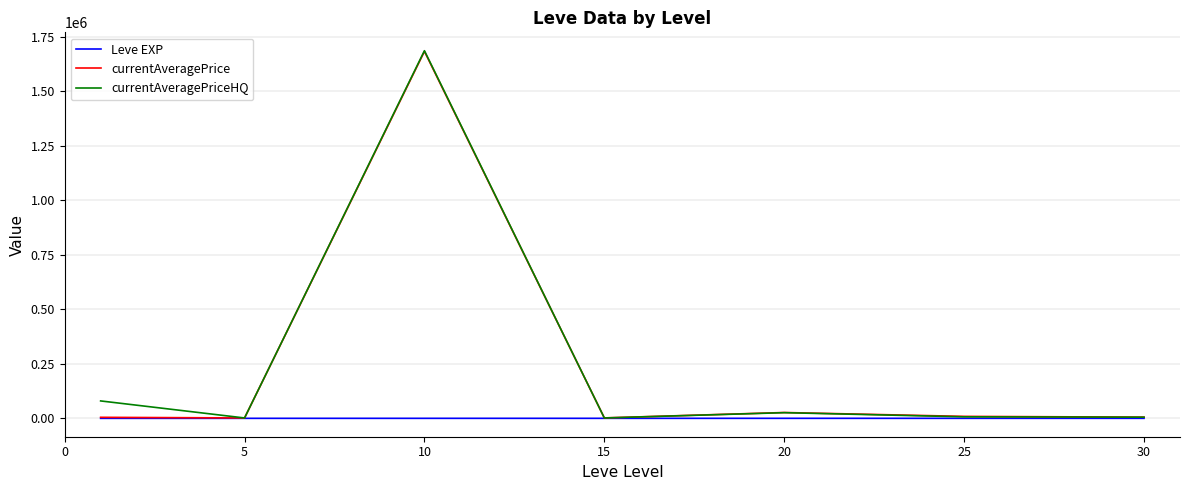

Which series has the widest spread of values?

currentAveragePriceHQ